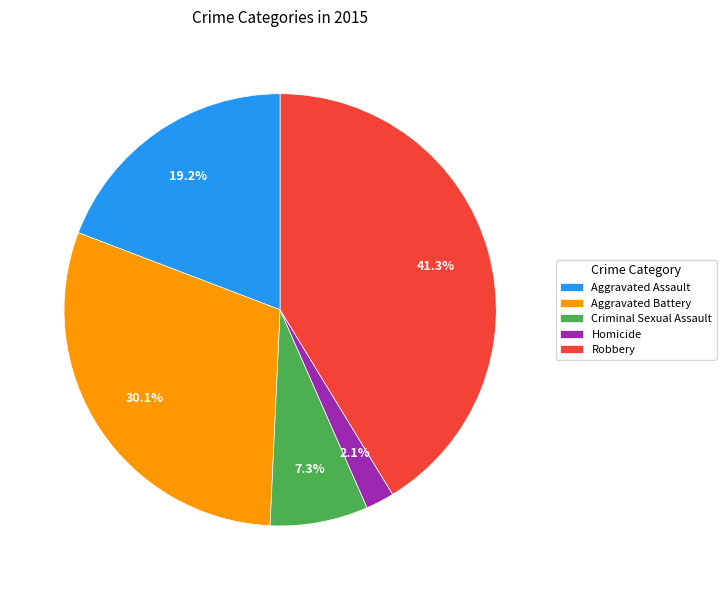

Between Criminal Sexual Assault and Aggravated Assault, which is larger?

Aggravated Assault